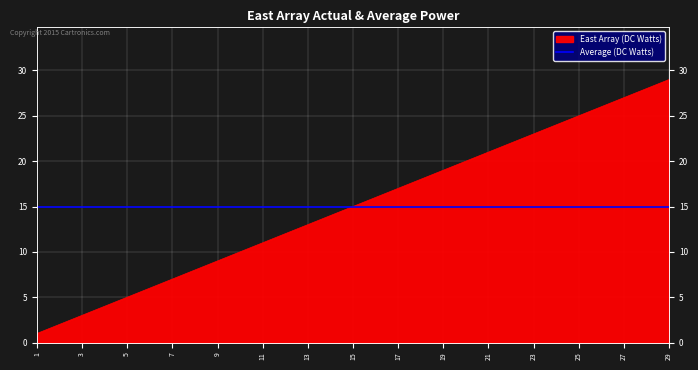

Between 24 and 23, which is larger?

24